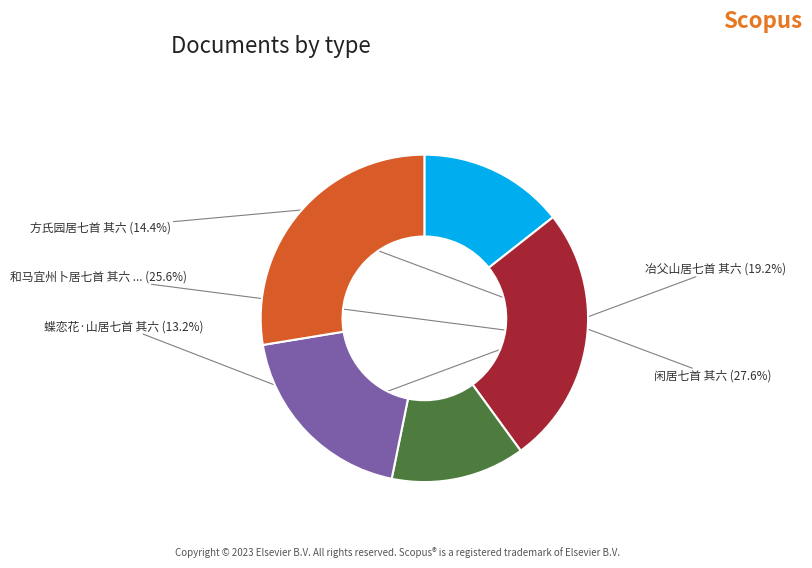

Is there a majority slice in this chart?

No